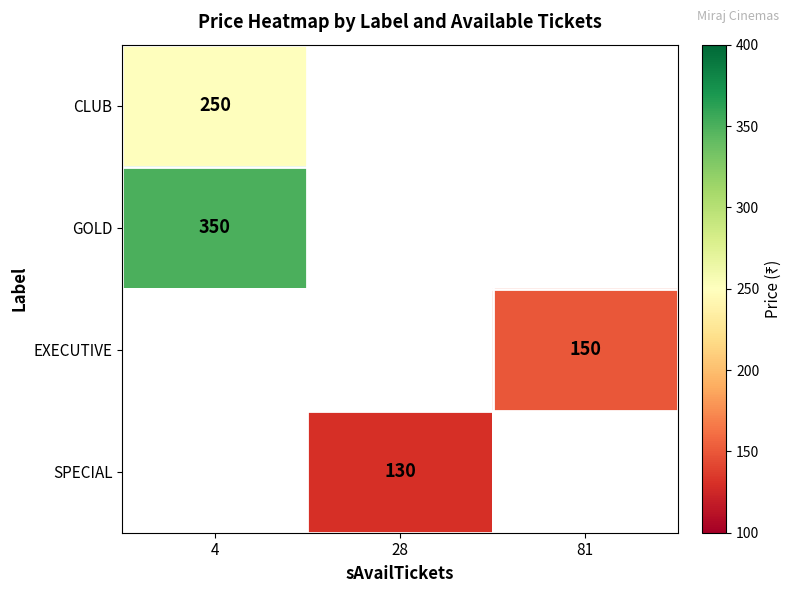

Is the value of EXECUTIVE at 81 greater than the value of GOLD at 4?

No